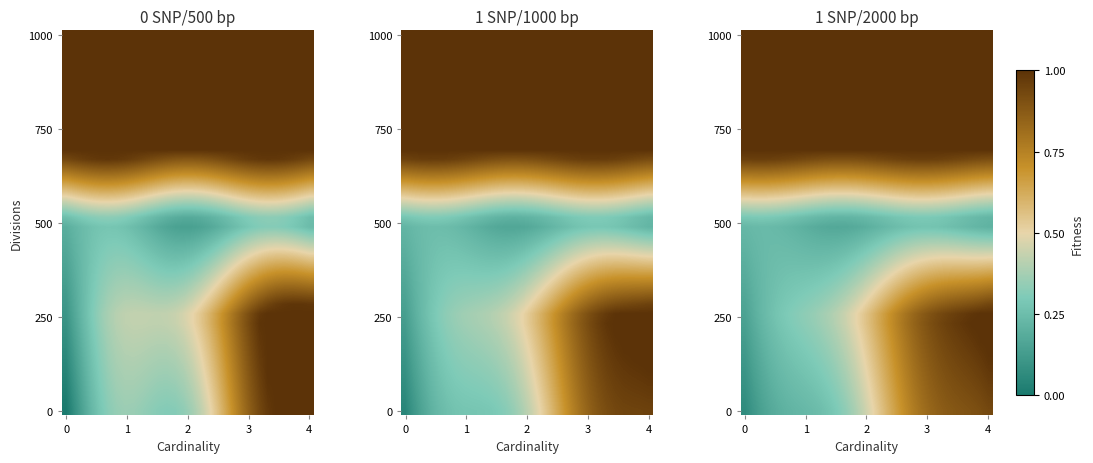

Count the number of categories in the chart.

30